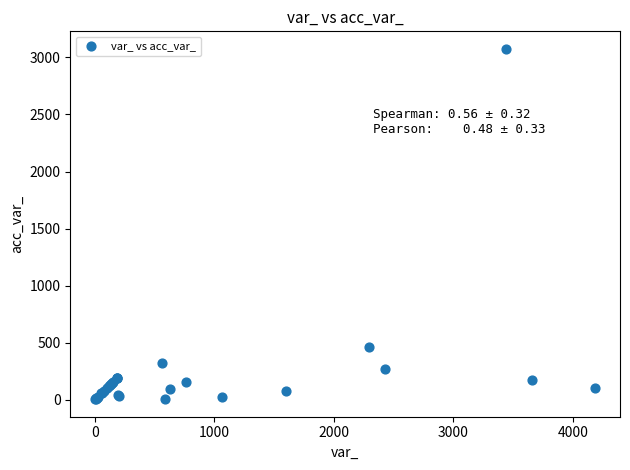

What Y value in the scatter plot is closest to 1540?

462